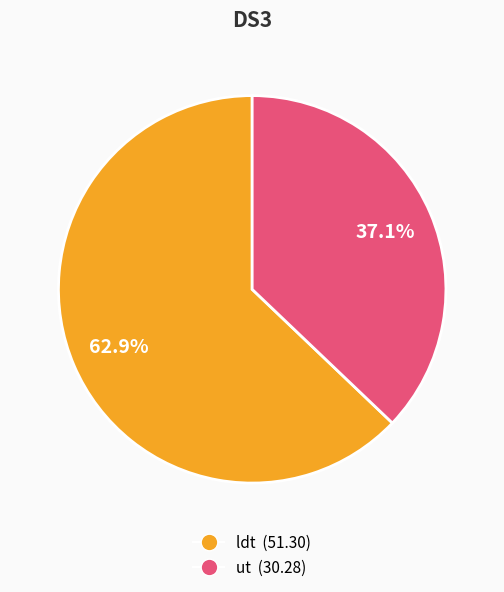

To the nearest percent, what portion does ldt represent?

63%